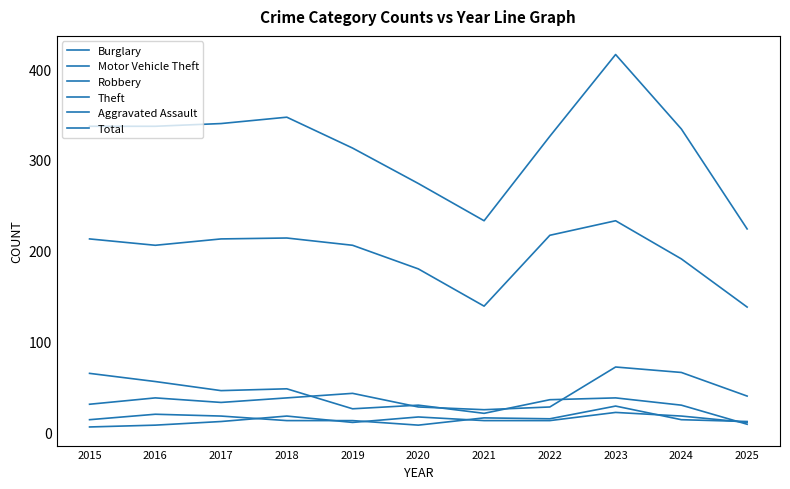

How many lines are shown in the chart?

6